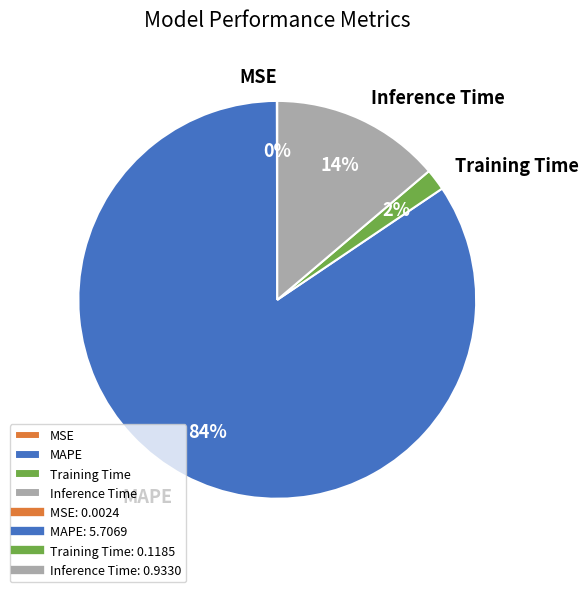

What is the largest slice in the pie chart?

MAPE